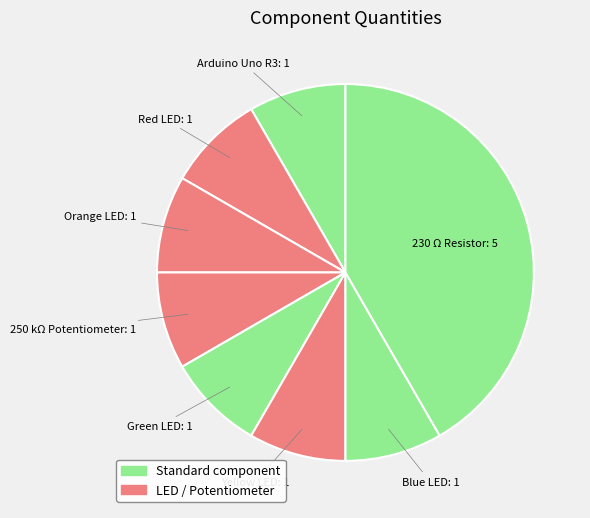

Do Blue LED and Red LED together represent more than half of the pie?

No